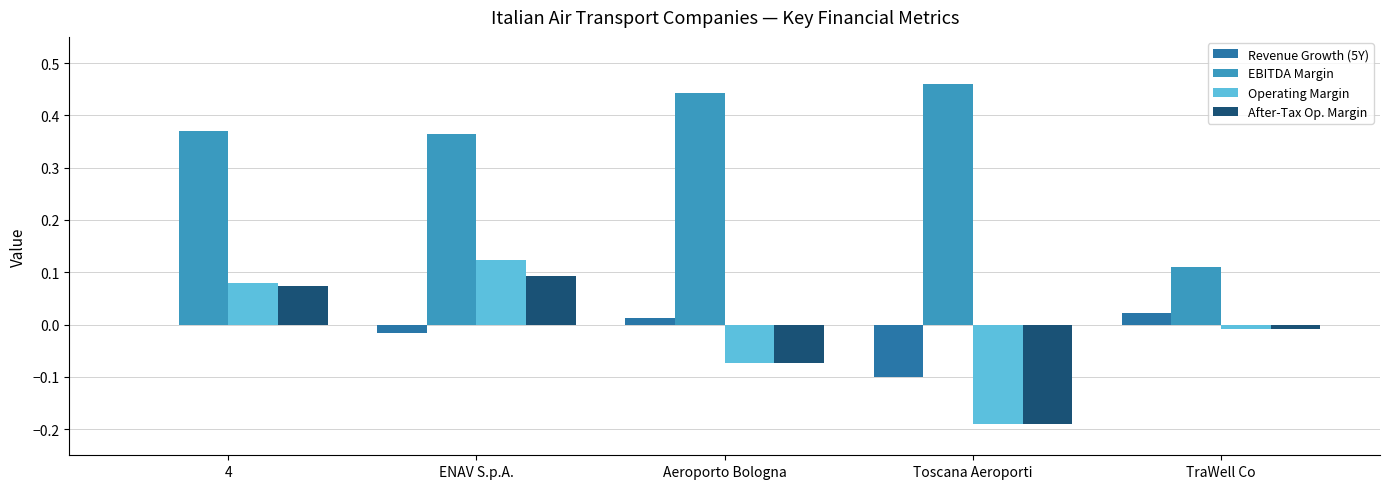

Where does the Operating Margin series first go above 0?

4